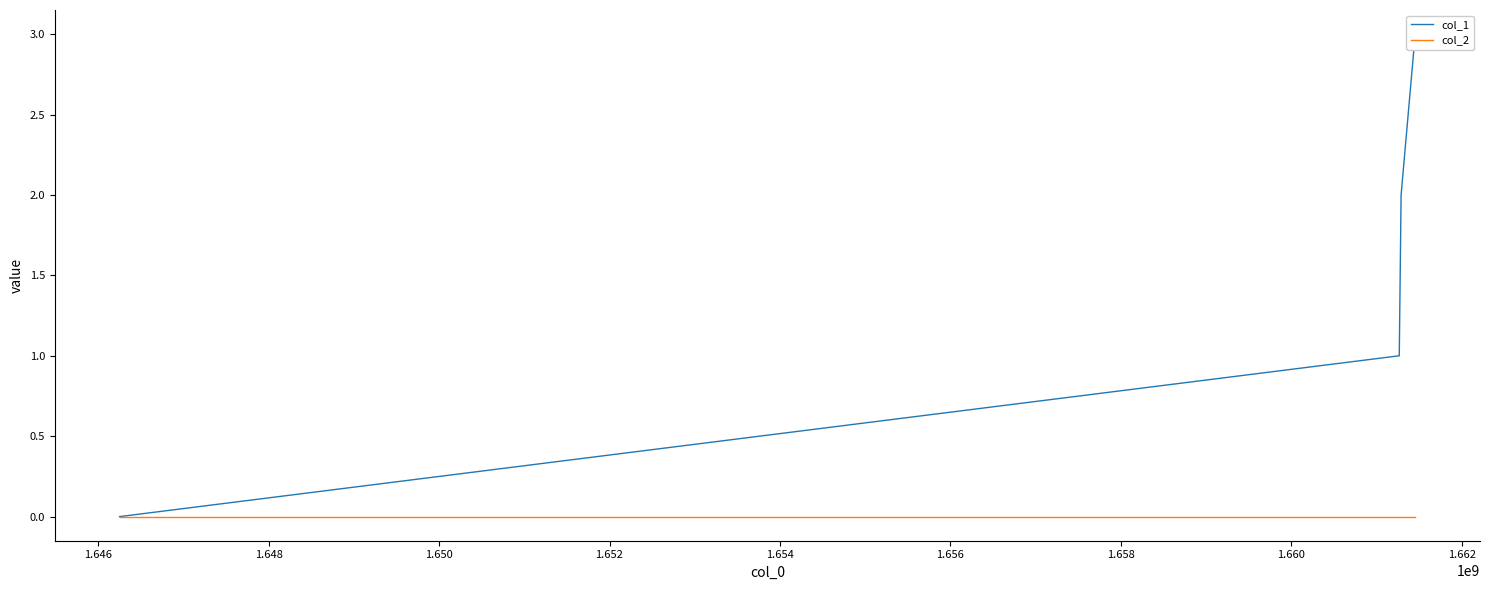

What is the highest value of the col_1 series?

3